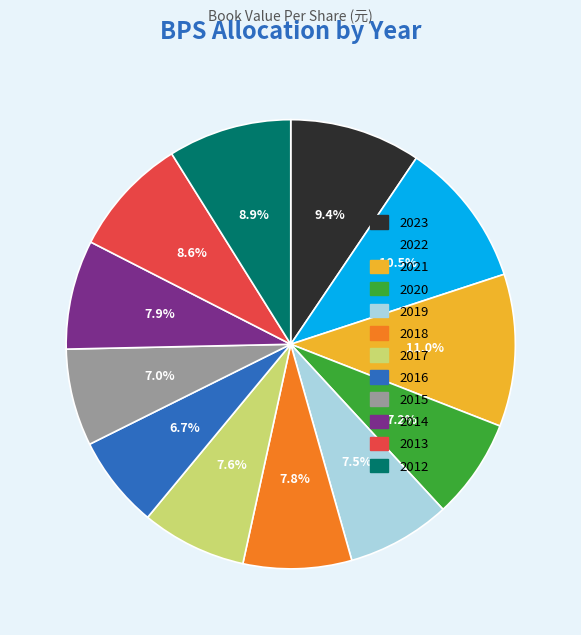

Approximately how many times larger is the value at 2012 compared to 2013?

1.0